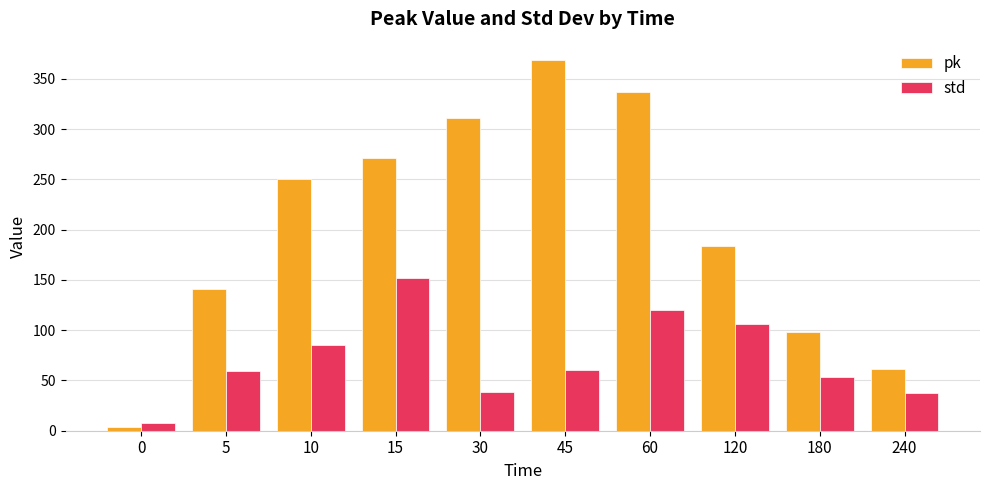

At which category is the sum across all series the highest?

60